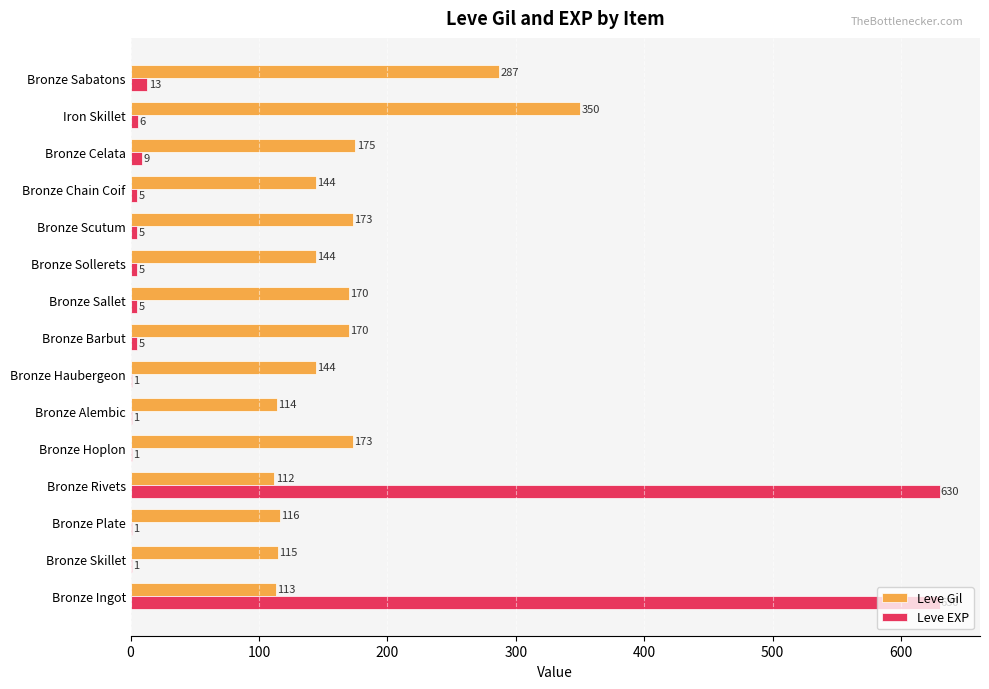

At which label is Leve EXP closest to 315?

Bronze Sabatons